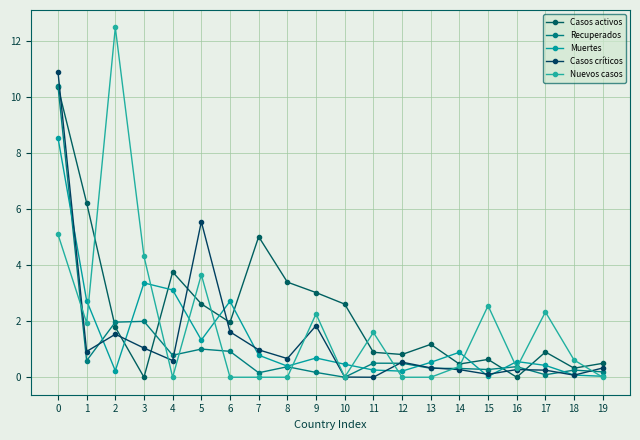

Rank the categories by Casos críticos value from highest to lowest.

0, 5, 9, 6, 2, 3, 7, 1, 8, 4, 12, 13, 19, 16, 14, 17, 15, 18, 10, 11